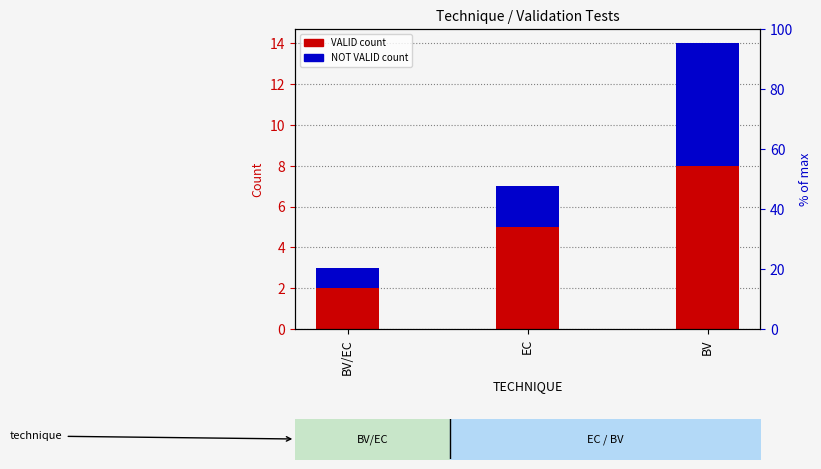

List the series in order of their peak value, highest first.

VALID, NOT VALID